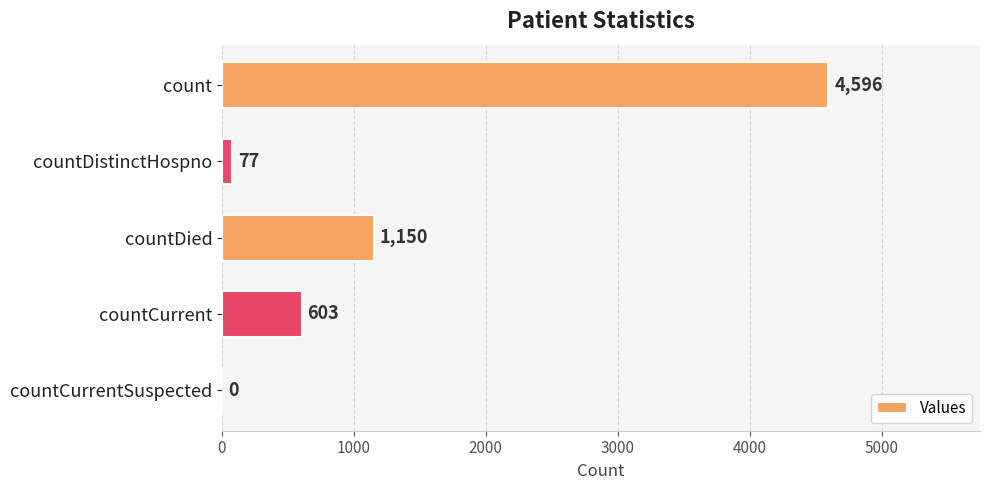

Where is the data nearest to the value 2298?

countDied